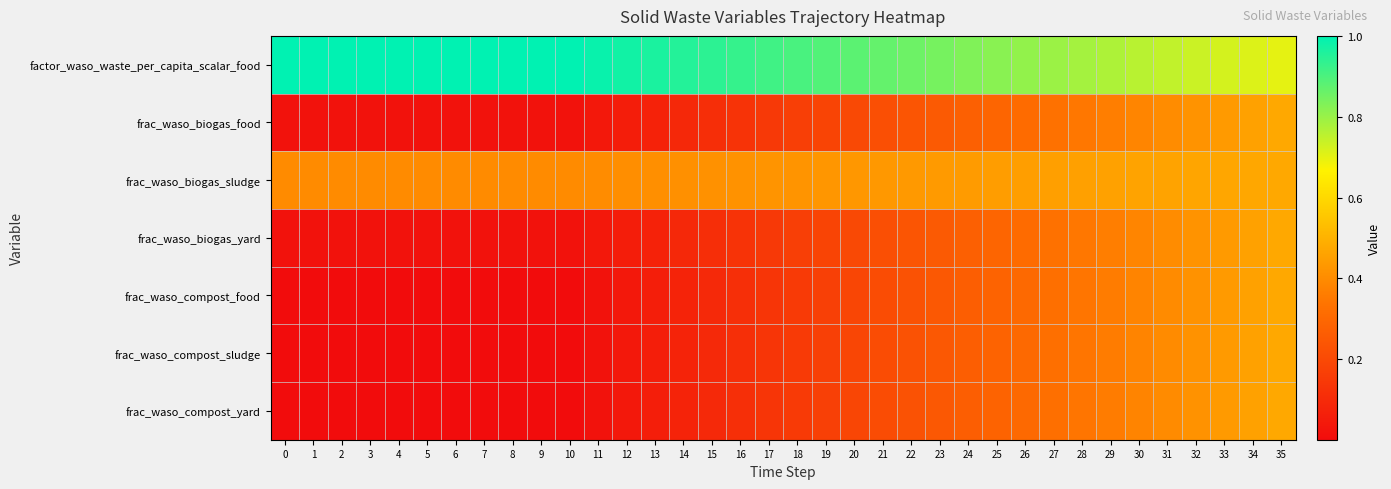

At how many categories does at least one series exceed 0?

36